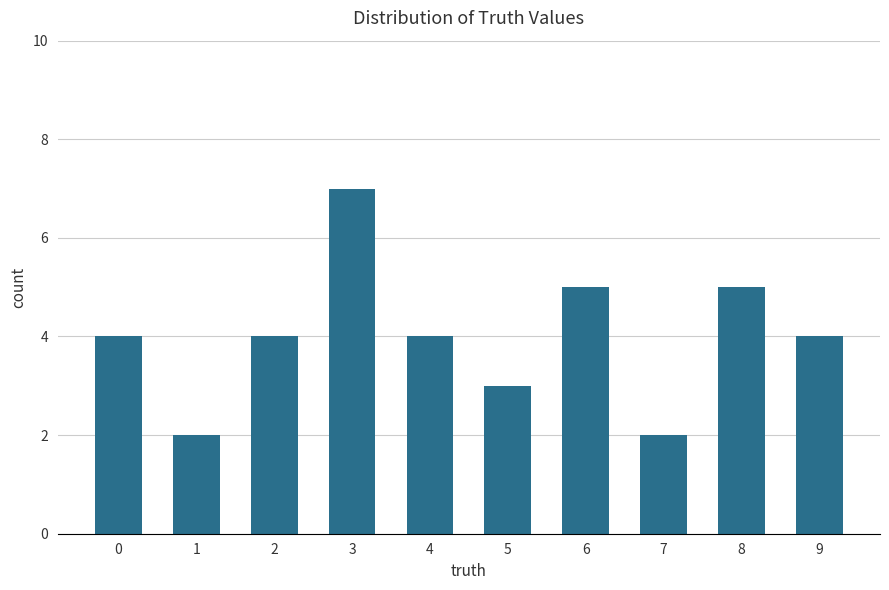

What is the difference between the maximum and minimum values?

5